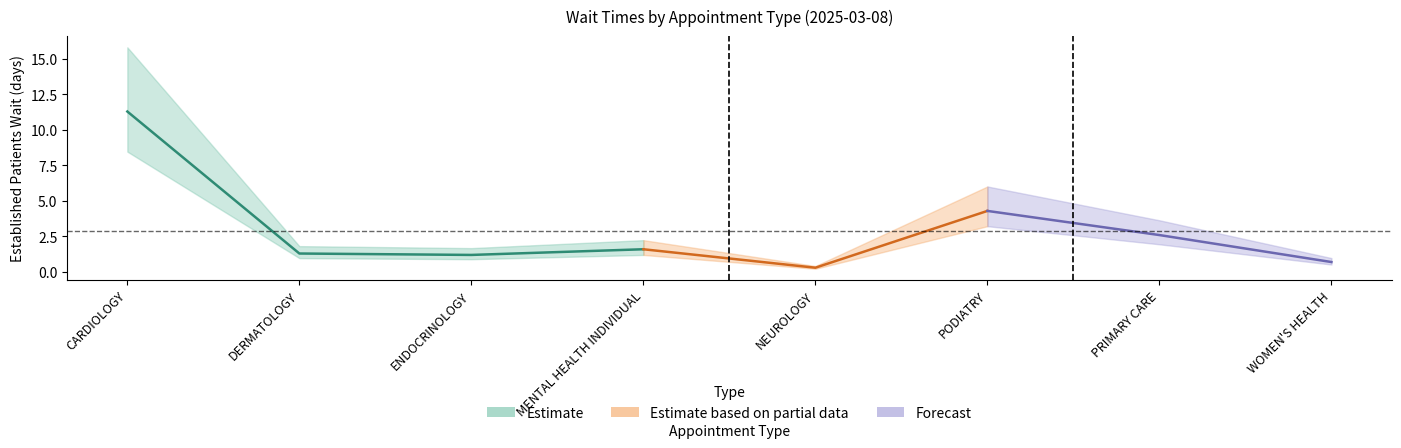

What is the label of the 3rd point from the right?

PODIATRY